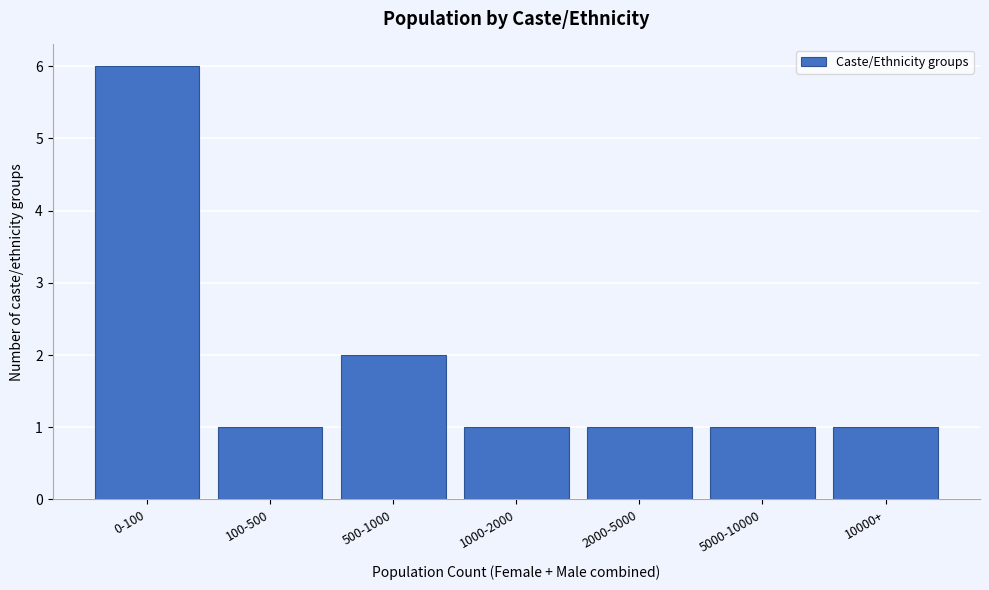

Reading left to right, extract all data points from this chart.

6	1	2	1	1	1	1